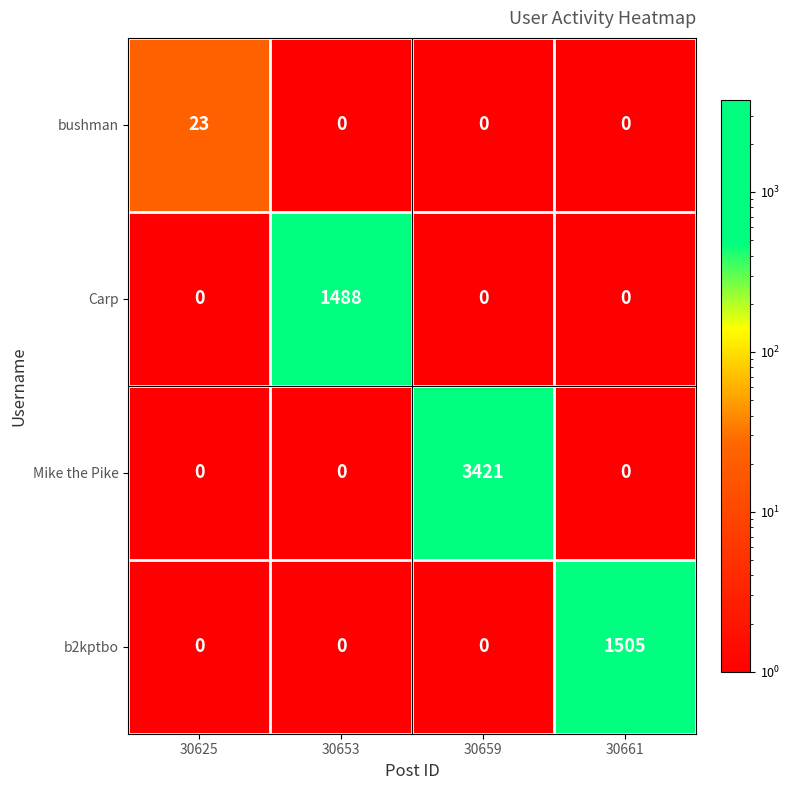

Which series has the largest total across all categories?

Mike the Pike